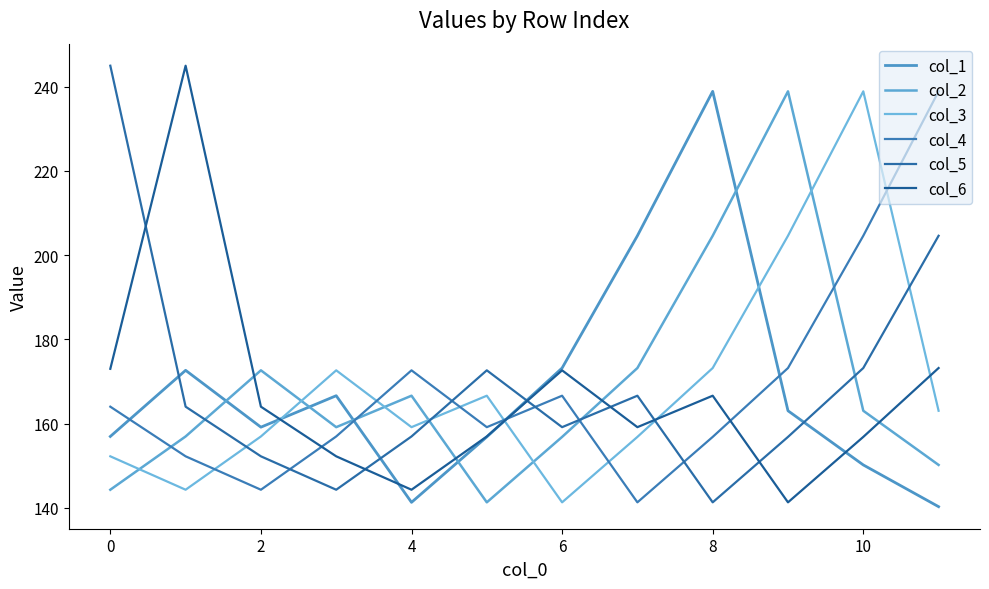

How many lines are shown in the chart?

6